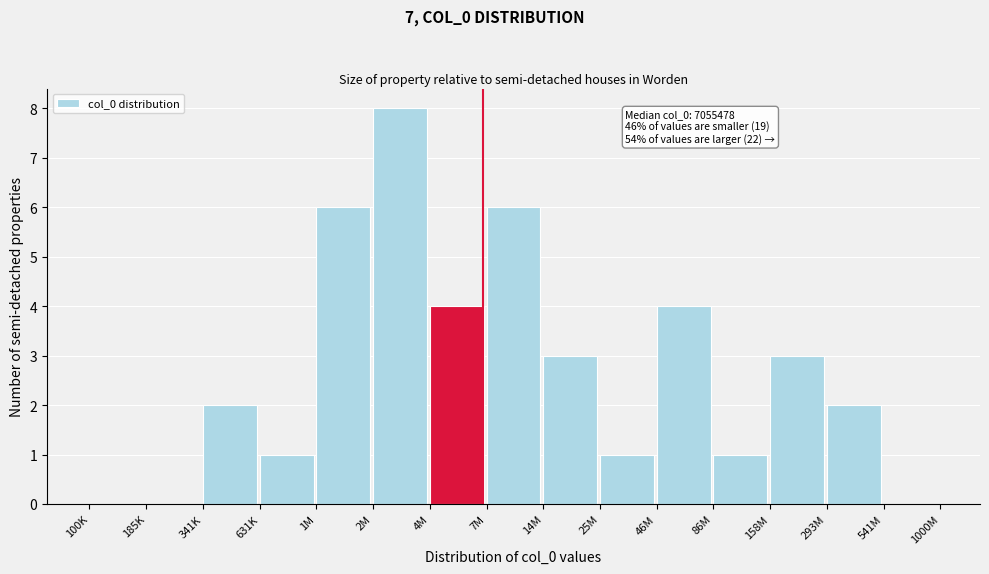

Reading right to left, what are all the values shown in this chart?

541M=0	293M=2	158M=3	86M=1	46M=4	25M=1	14M=3	7M=6	4M=4	2M=8	1M=6	631K=1	341K=2	185K=0	100K=0